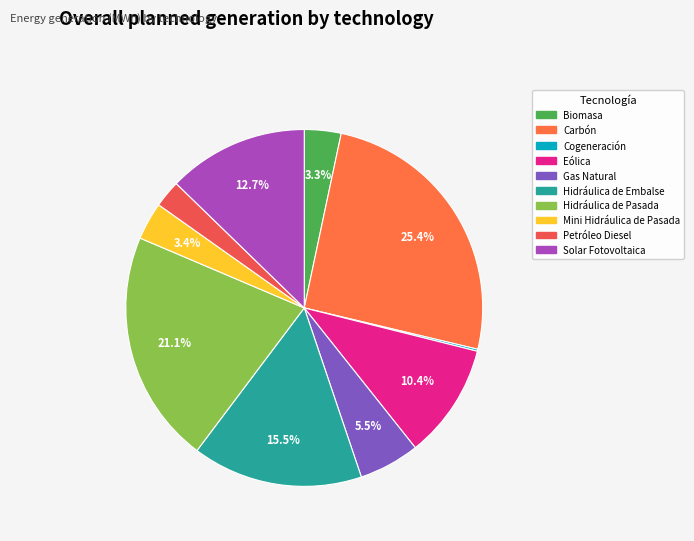

True or false: Cogeneración accounts for 1% of the total.

False